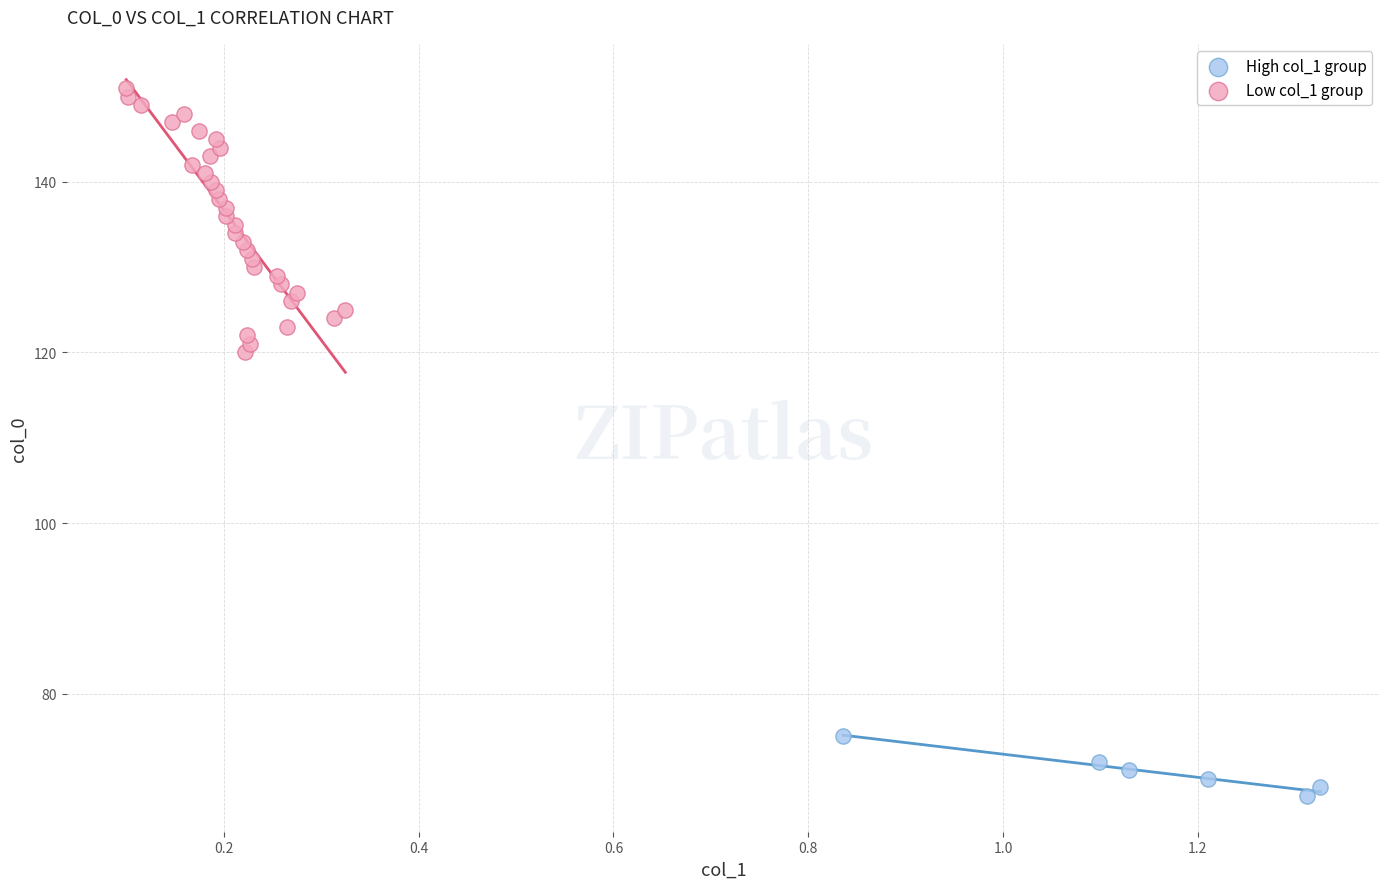

What are all the series names shown in the legend?

High col_1 group, Low col_1 group